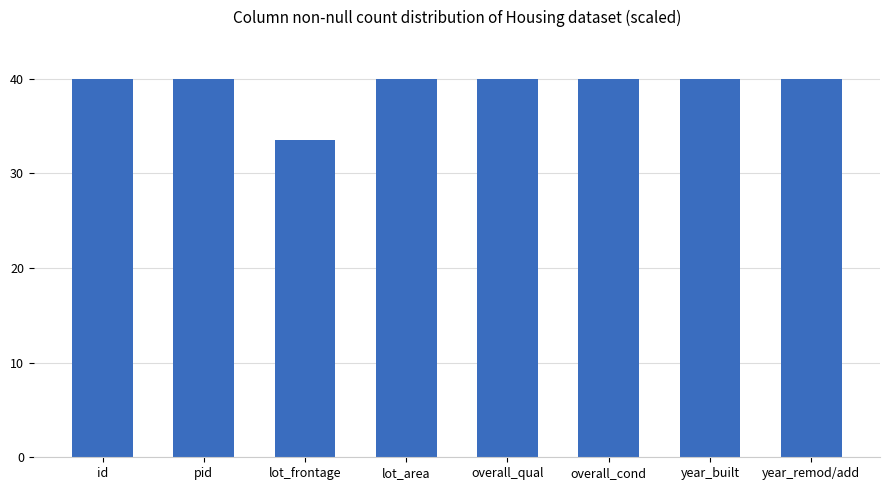

What is the greatest value displayed?

40.0